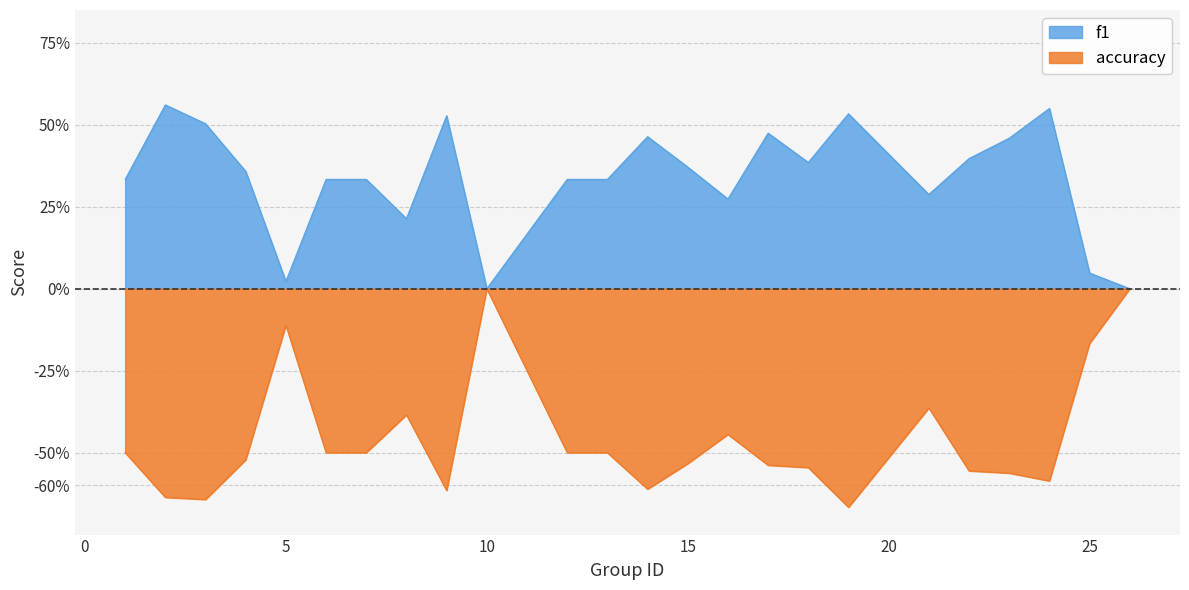

What is the approximate value of accuracy at 5?

-0.1